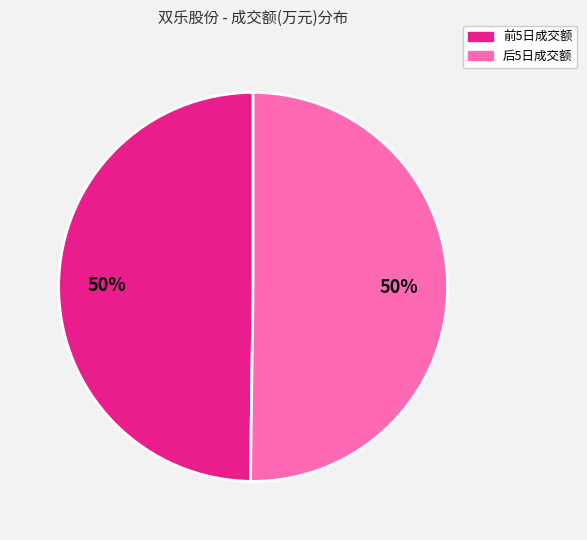

To the nearest percent, what is the combined percentage of 后5日成交额 and 前5日成交额?

100%